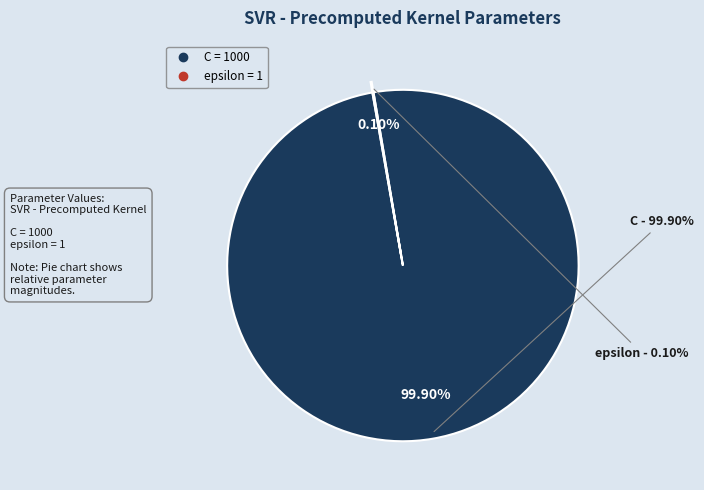

True or false: C accounts for 89% of the total.

False